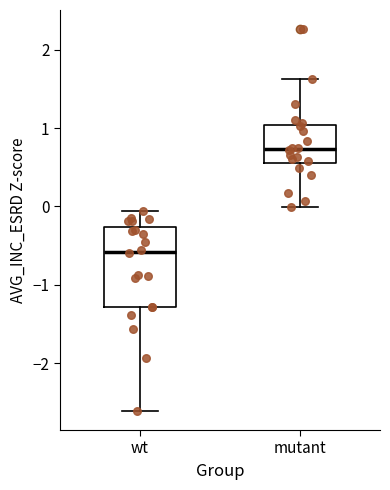

Which box's median line is the lowest?

wt